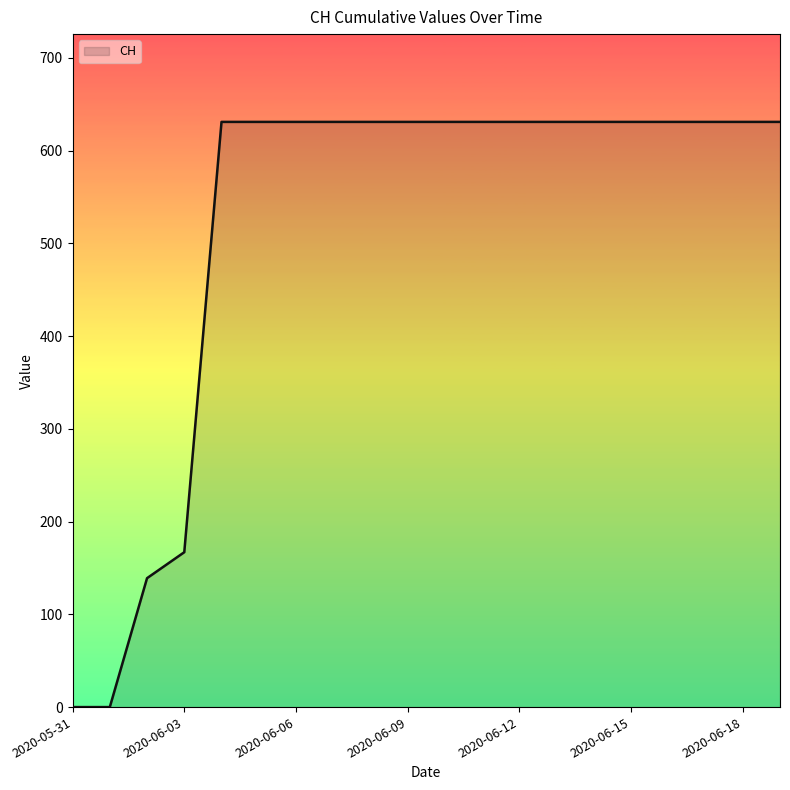

What is the greatest value displayed?

631